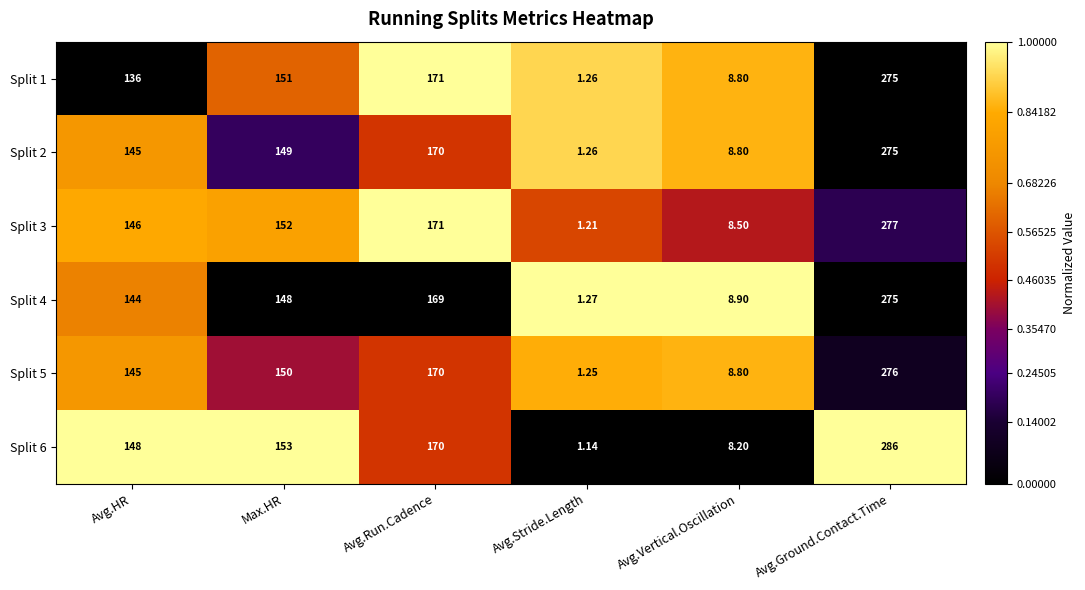

How many data points does each series have?

6